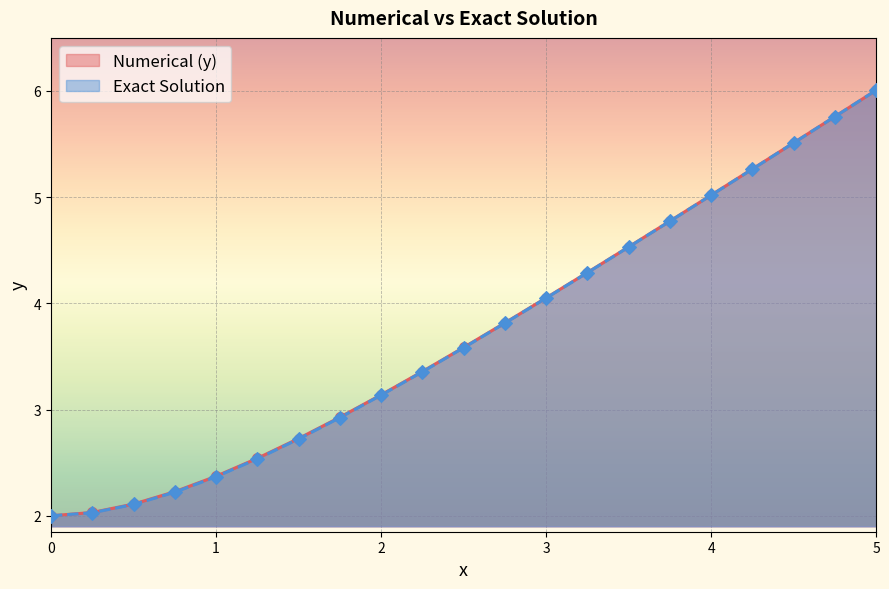

Which series has the largest total across all categories?

Numerical (y)